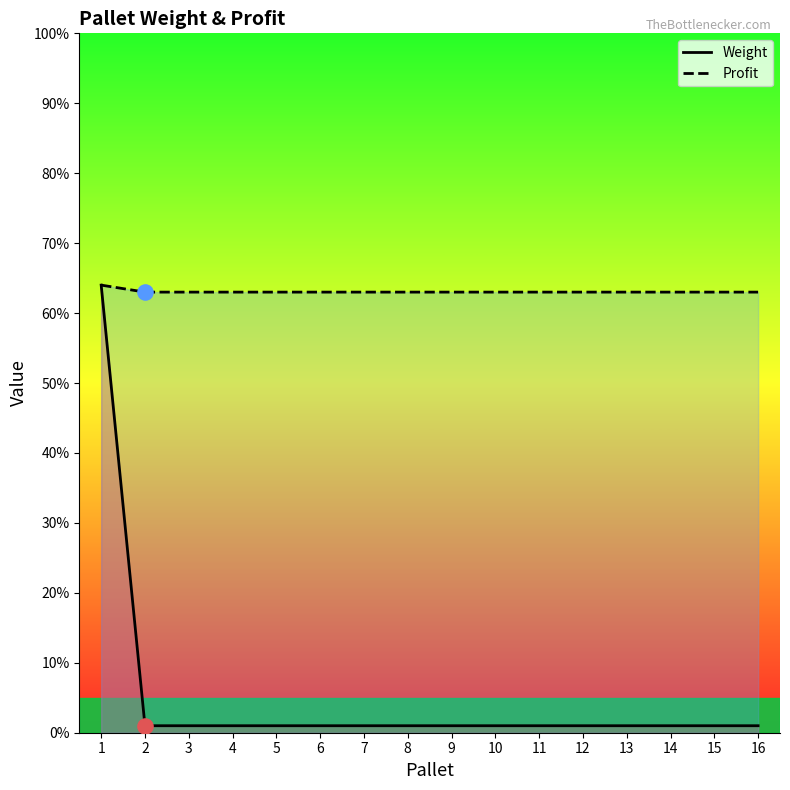

Which series has the largest total across all categories?

Profit